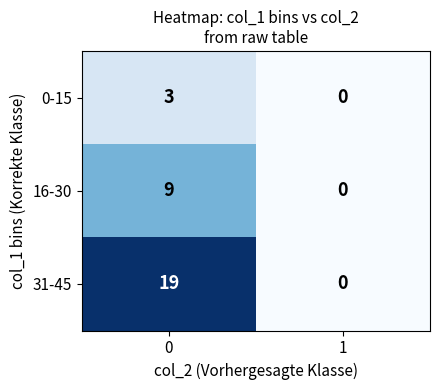

What is the total value across all series at 0?

31